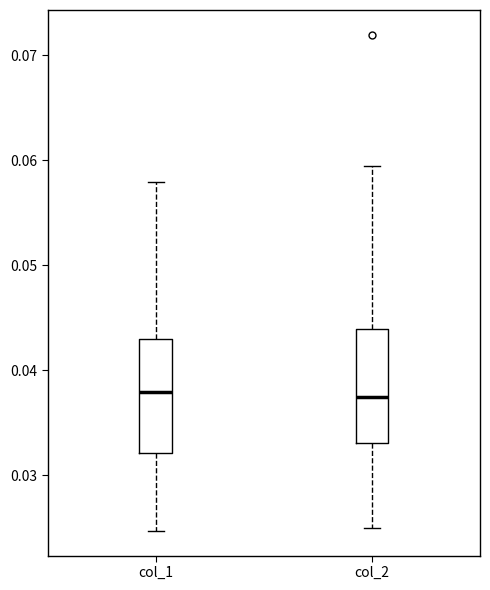

Reading left to right, transcribe this box plot: for each box, give where its median line is, the range the box spans, and where its two whiskers end, as read against the y-axis. The values are not printed on the chart, so give them approximately, as read against the axis.

col_1: median 0.038, box 0.032 to 0.043, whiskers 0.025 to 0.058
col_2: median 0.037, box 0.033 to 0.044, whiskers 0.025 to 0.059